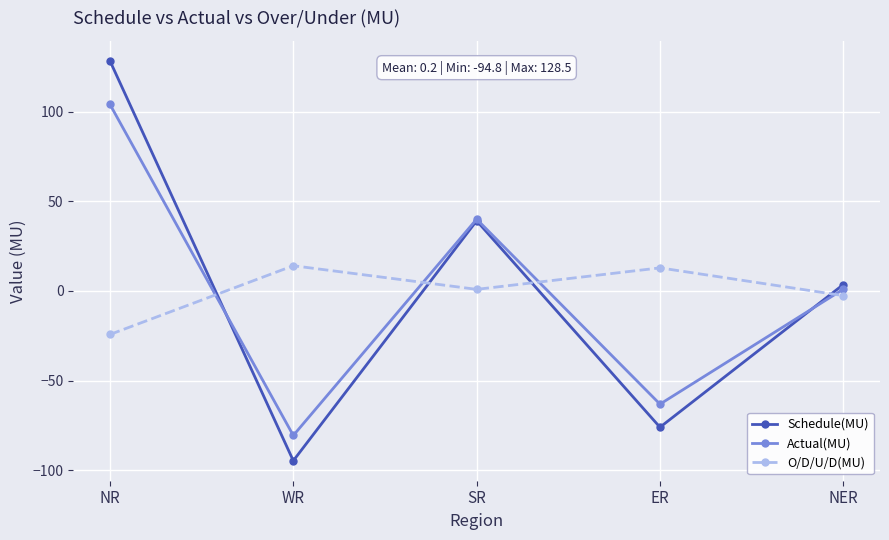

Reading left to right, extract all data points from this chart.

Schedule(MU): 128.5	-94.8	39.2	-76.1	3.6
Actual(MU): 104.2	-80.7	40.1	-63.2	1.0
O/D/U/D(MU): -24.3	14.1	0.9	12.9	-2.6